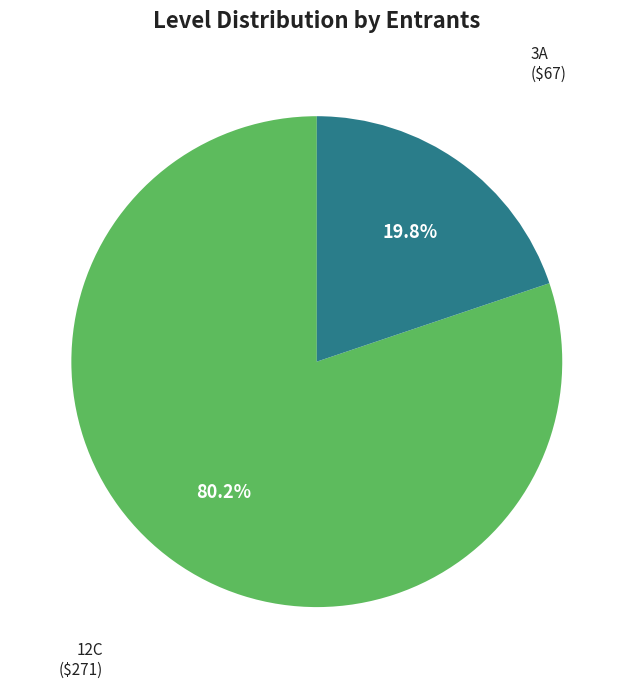

Is there a majority slice in this chart?

Yes